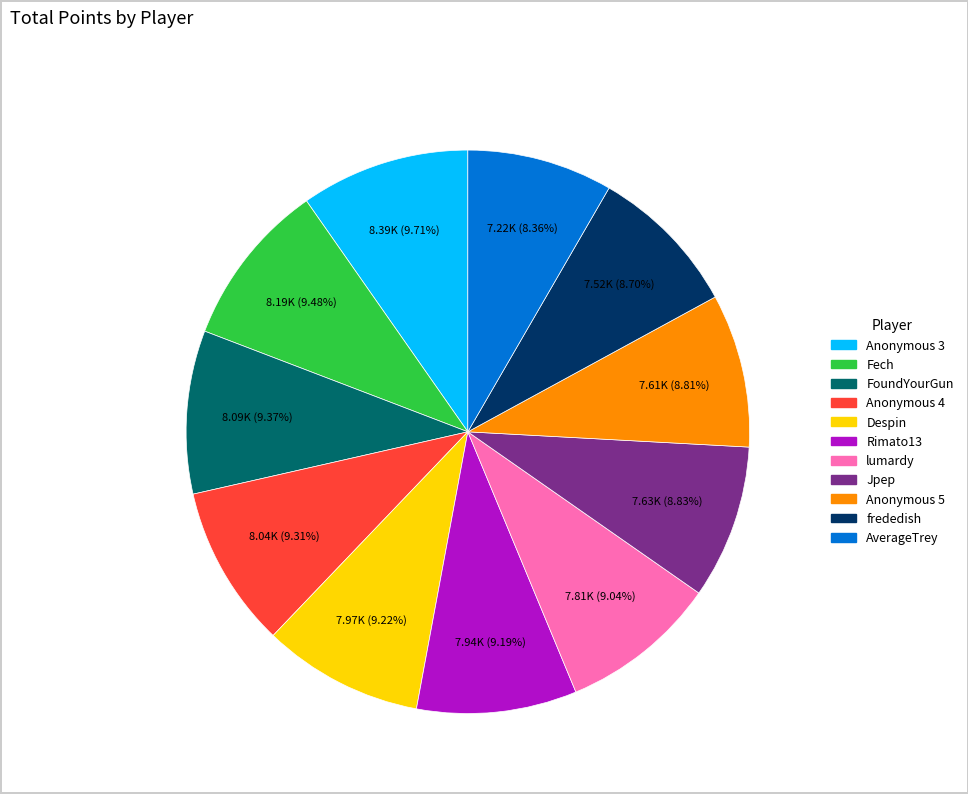

Approximately how many times larger is the value at FoundYourGun compared to Anonymous 4?

1.0